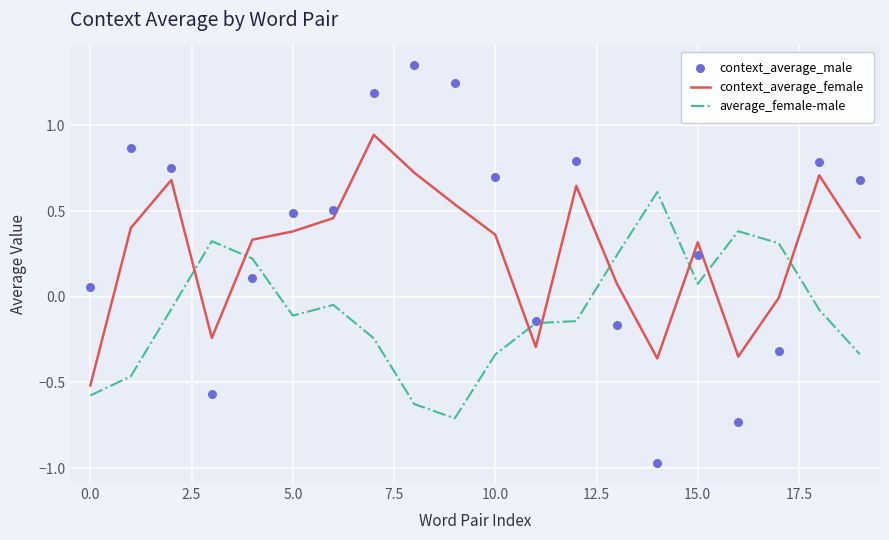

Which series contains the highest Y value?

context_average_male